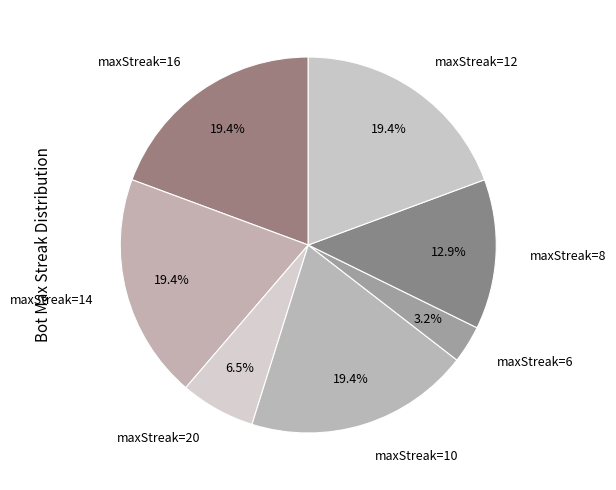

How many slices are in this pie chart?

7